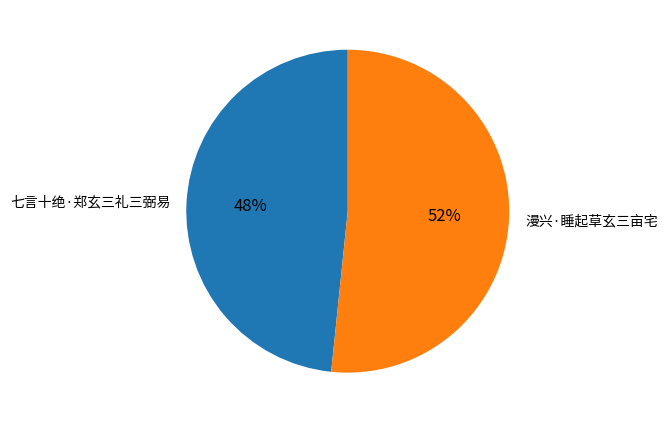

How many slices are in this pie chart?

2